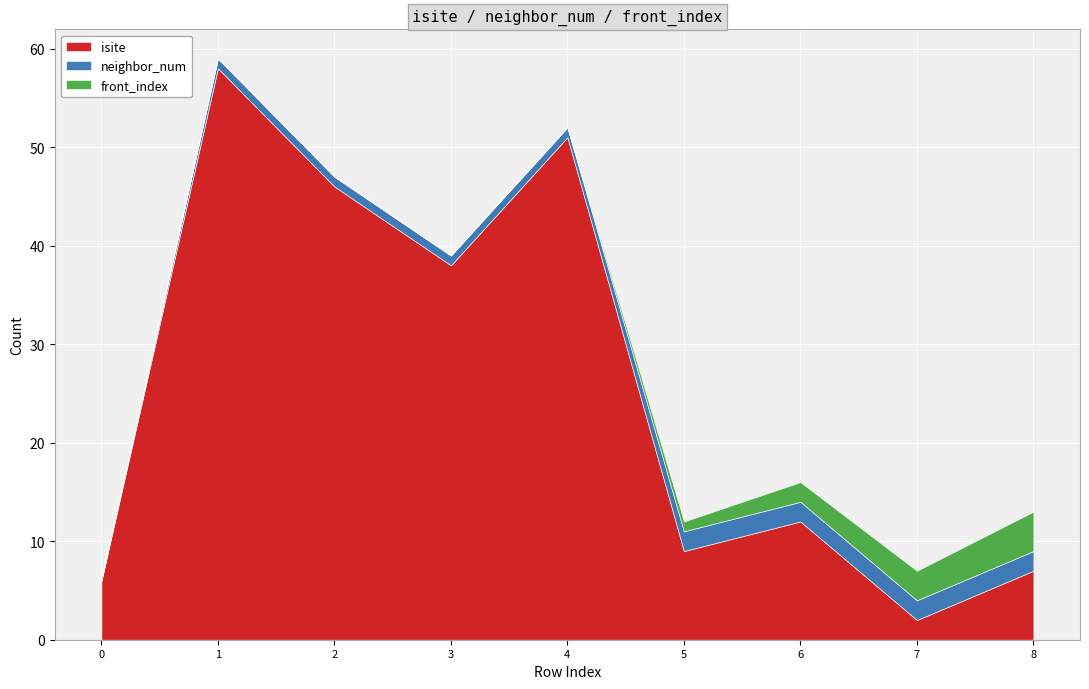

Rank the categories by neighbor_num value from highest to lowest.

5, 6, 7, 8, 1, 2, 3, 4, 0